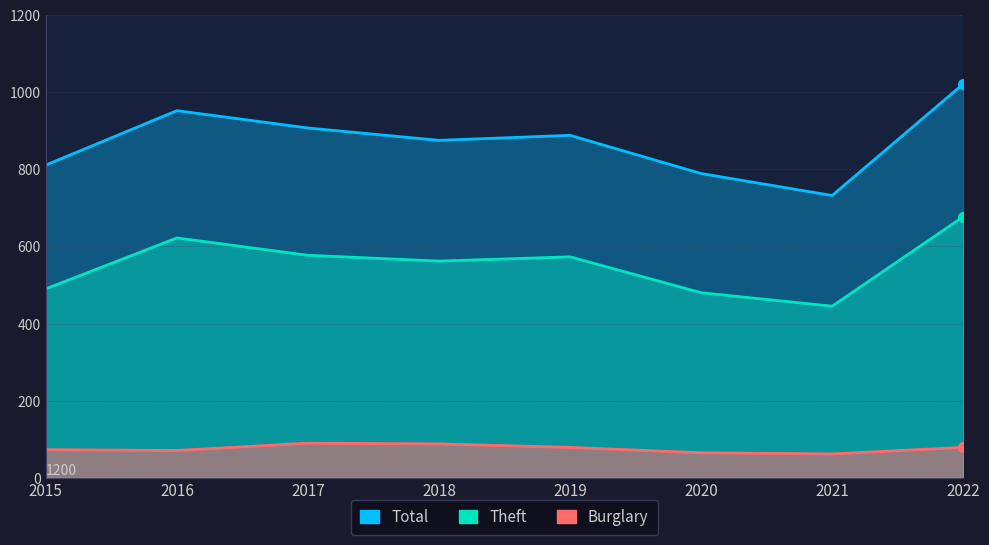

True or false: Burglary and Total intersect in this chart.

False